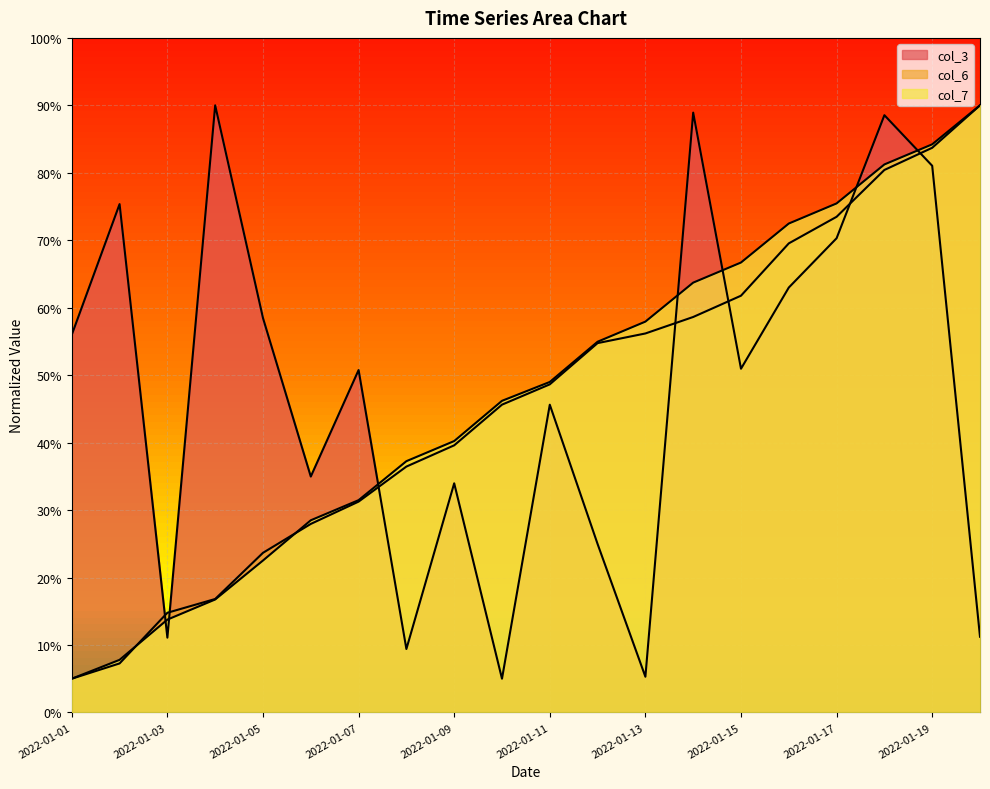

At which category does the chart reach its peak across all series?

2022-01-04